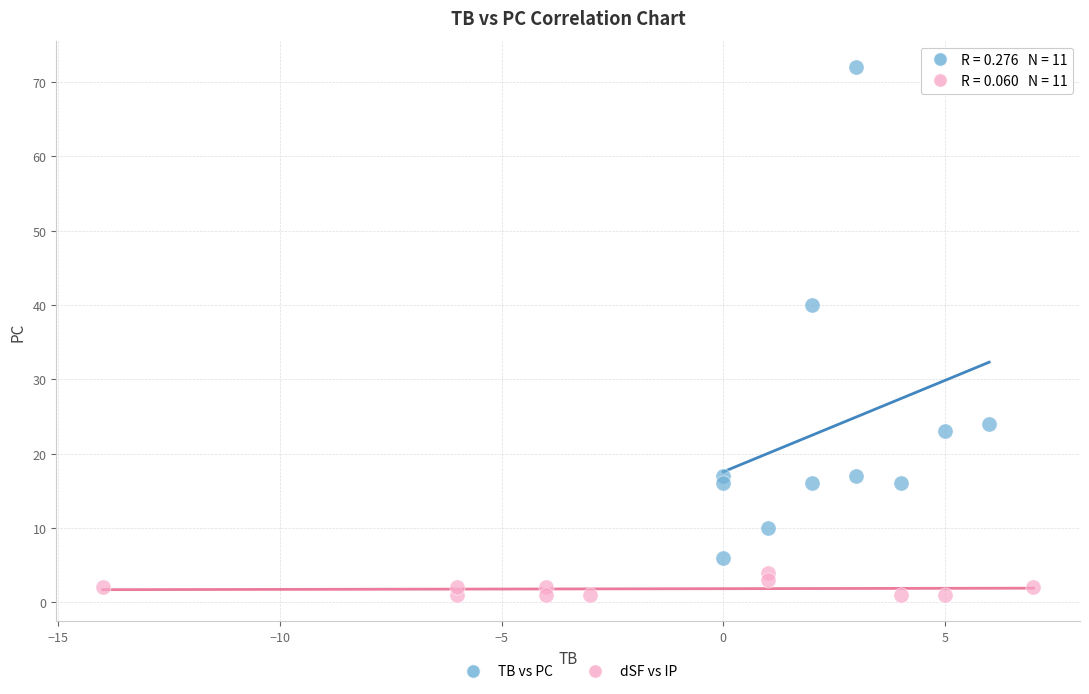

Which series reaches the maximum Y coordinate?

TB vs PC